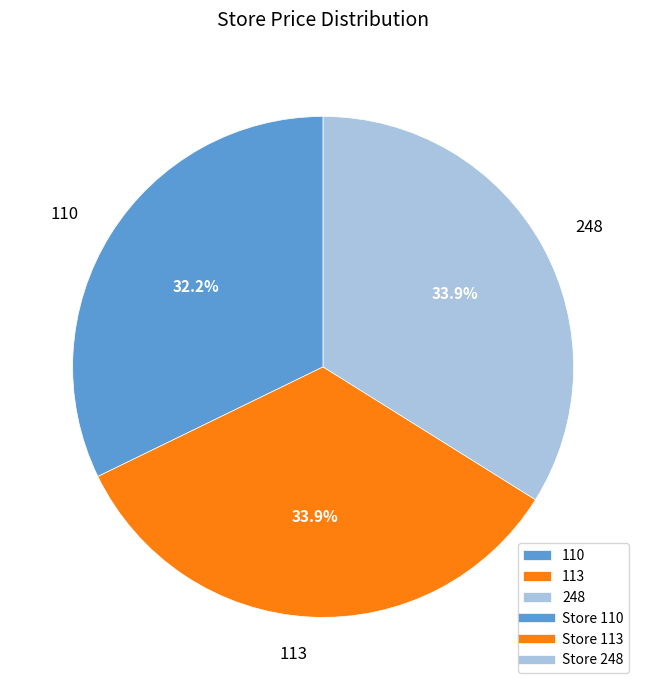

Between 110 and 248, which is larger?

248